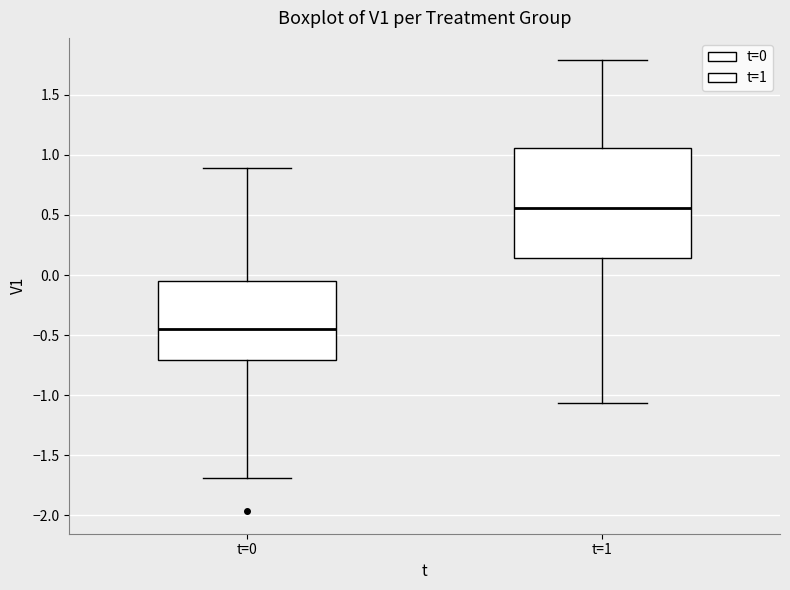

Where is the lower edge of the box for t=0 on the y-axis? The values are not printed on the chart, so give them approximately, as read against the axis.

-0.70